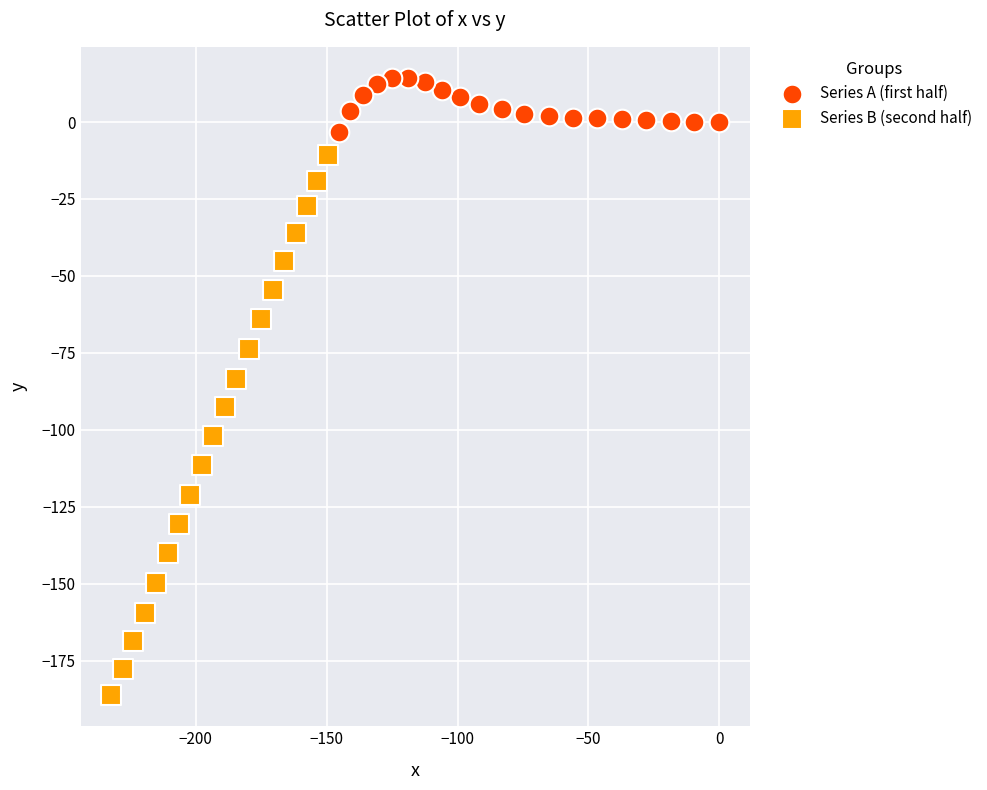

Which series contains the highest Y value?

Series A (first half)